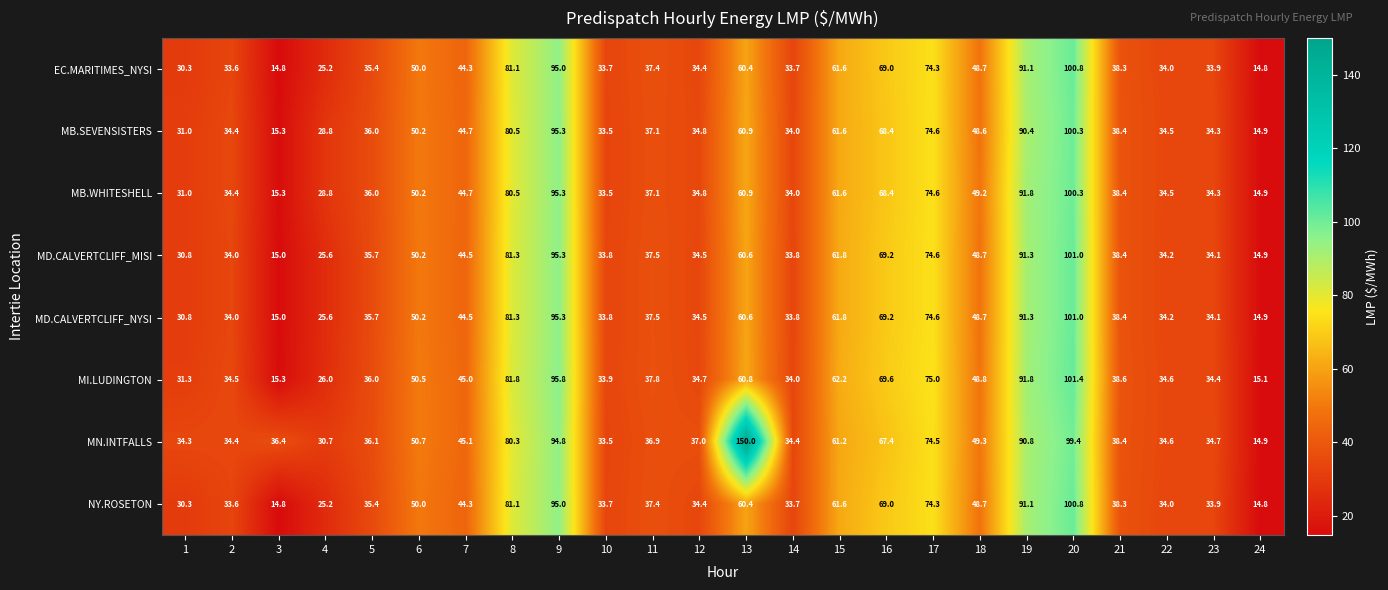

What is the minimum value shown in the chart?

14.8